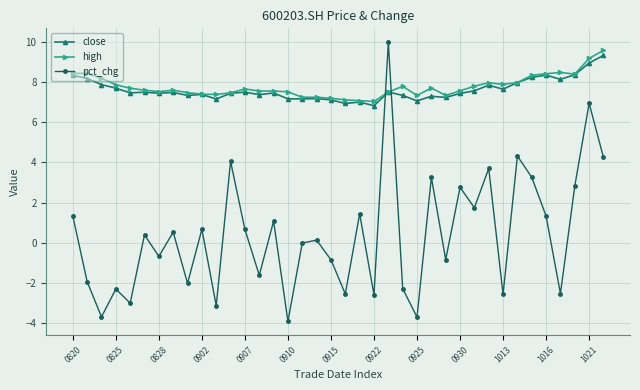

What is the minimum value shown in the chart?

-3.9